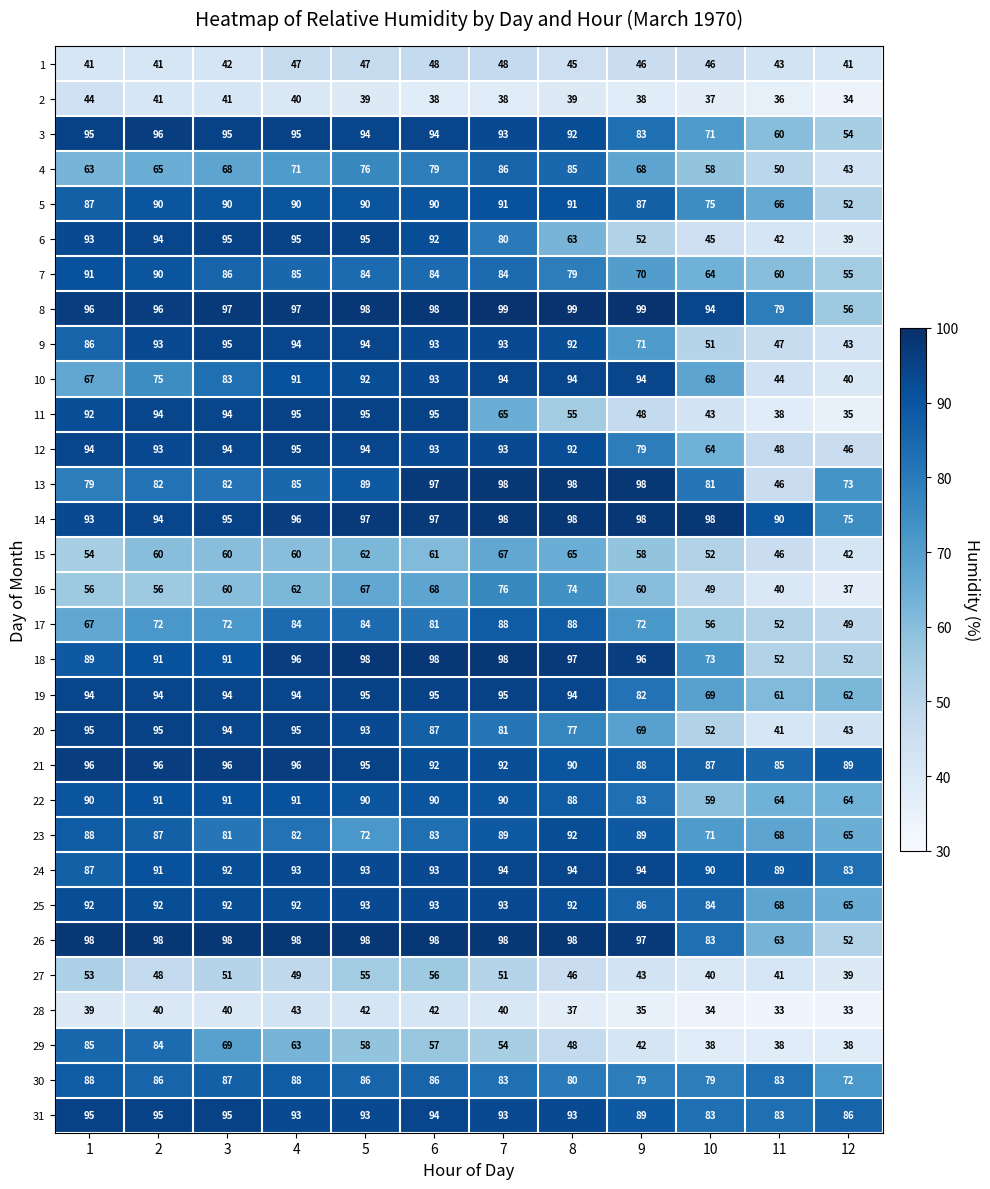

What is the highest value of the 10 series?

94